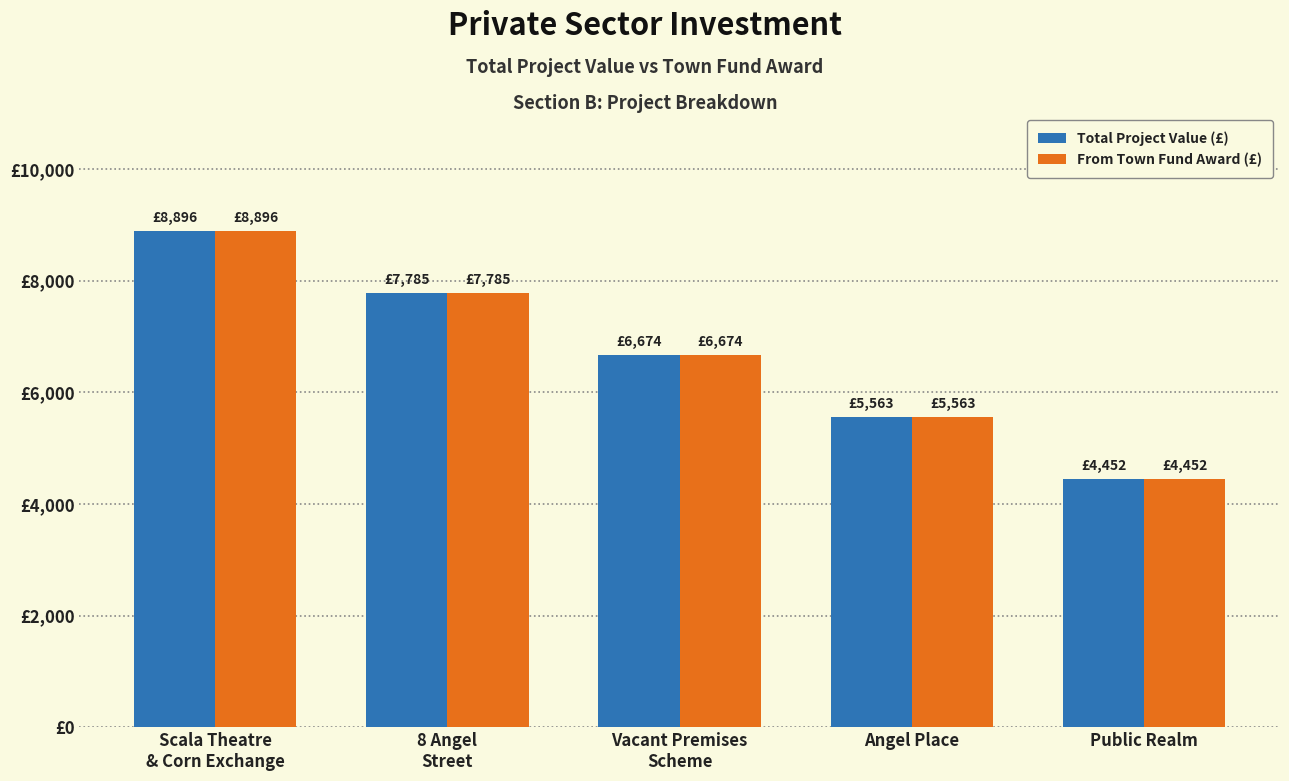

Are the bars horizontal?

No